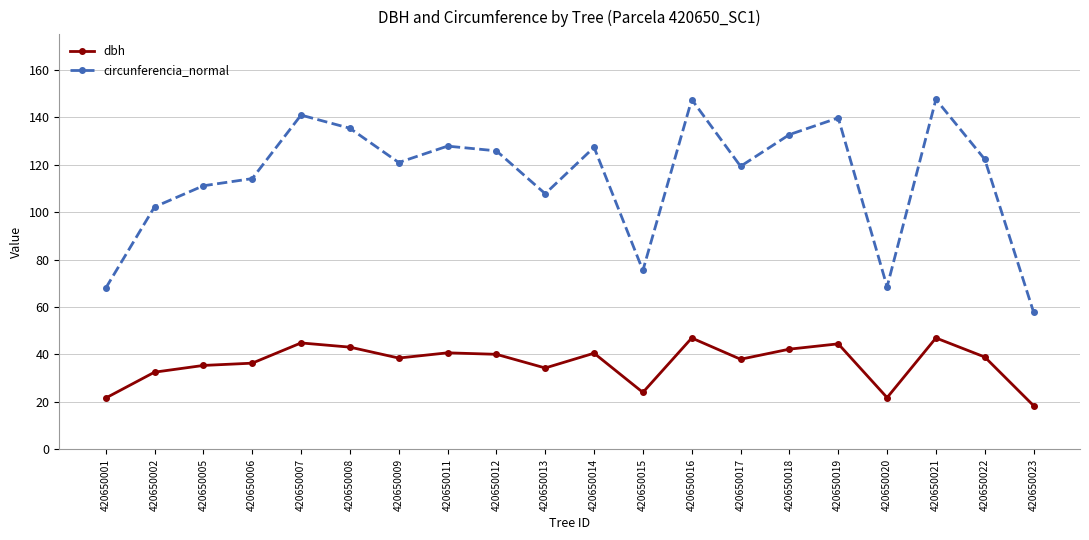

How many lines are shown in the chart?

2